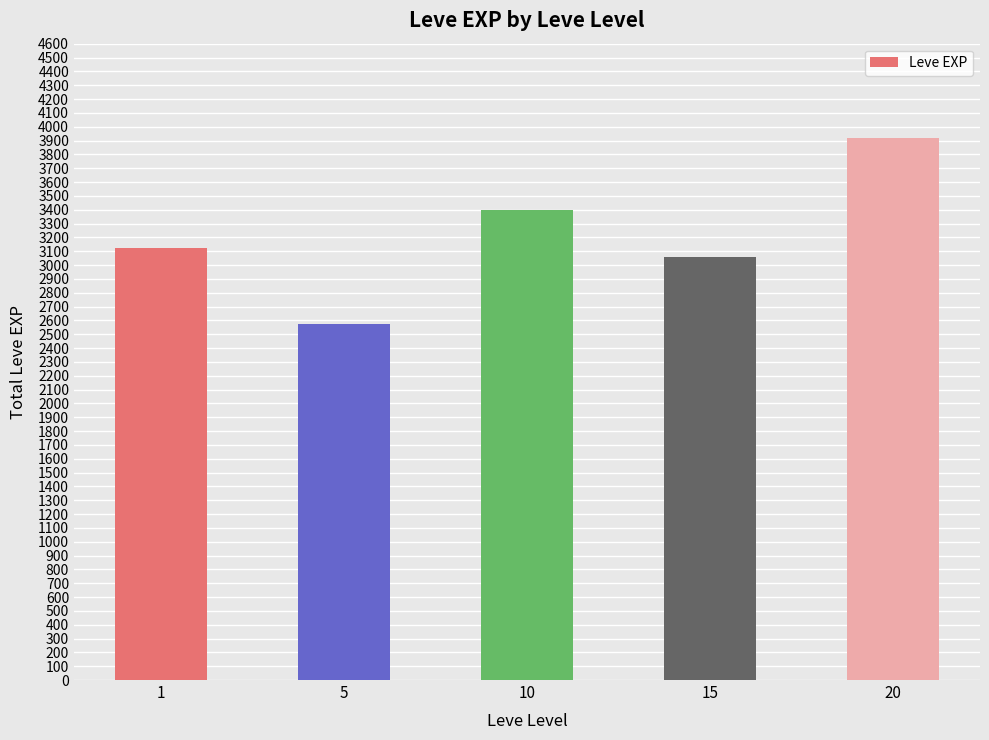

Which label corresponds to the largest value in the chart?

20